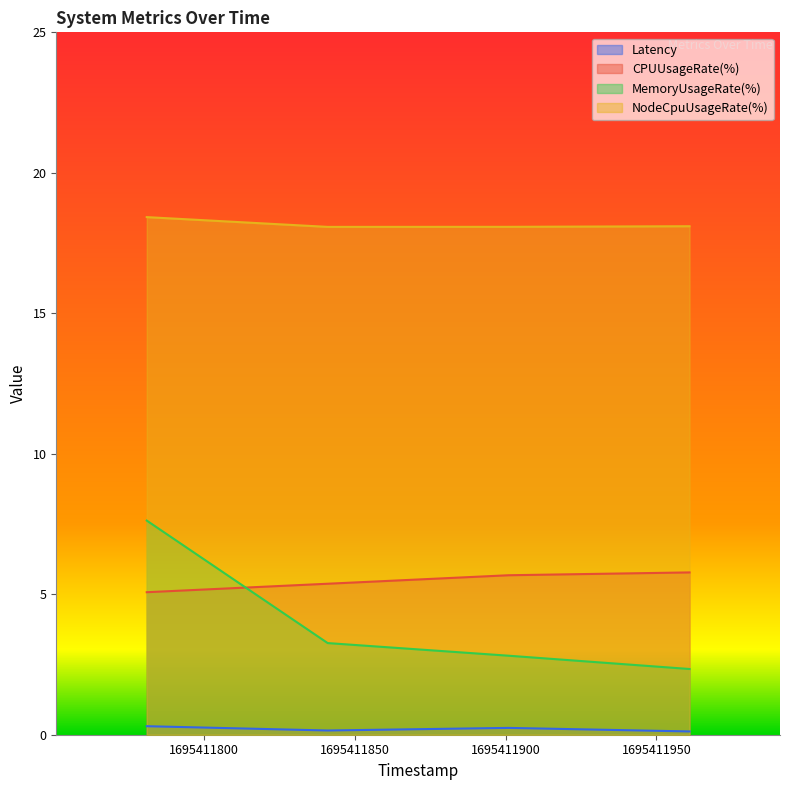

The value of NodeCpuUsageRate(%) at 1695411781 is 18.4. True or false?

True